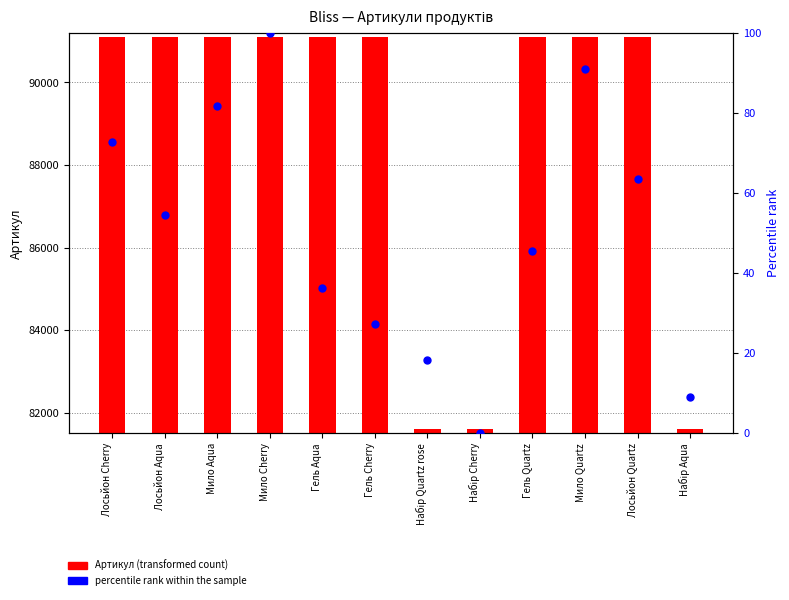

What are all the series names shown in the legend?

Артикул (transformed count), percentile rank within the sample